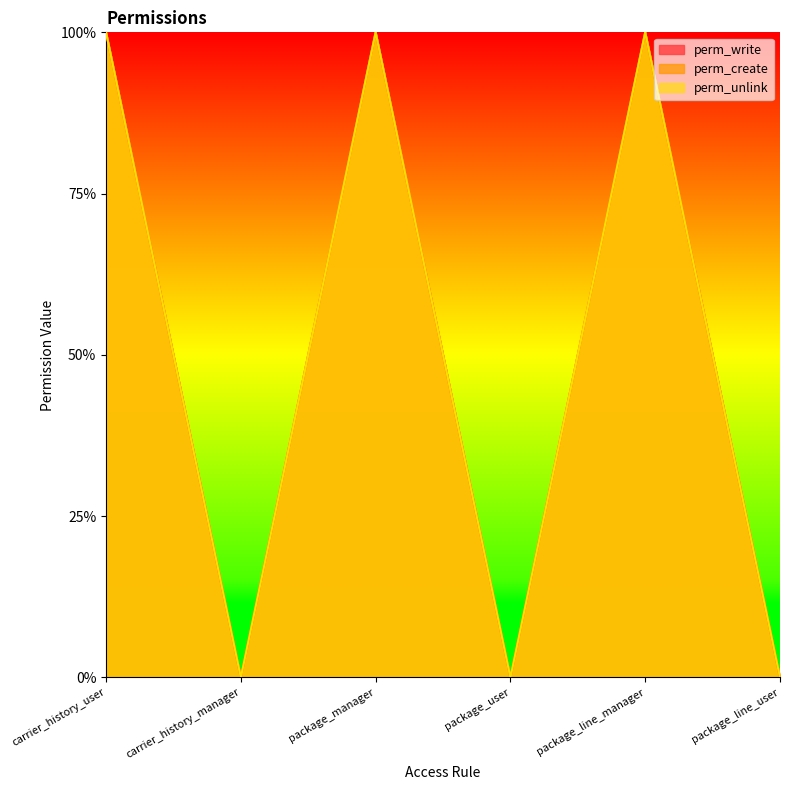

How many series are shown in this chart?

3